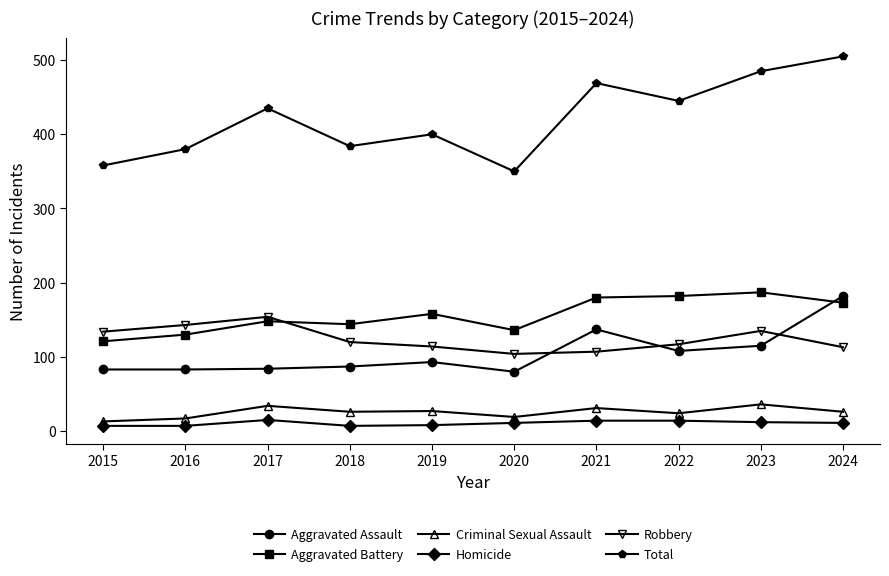

At 2020, list the series in order from largest to smallest.

Total, Aggravated Battery, Robbery, Aggravated Assault, Criminal Sexual Assault, Homicide